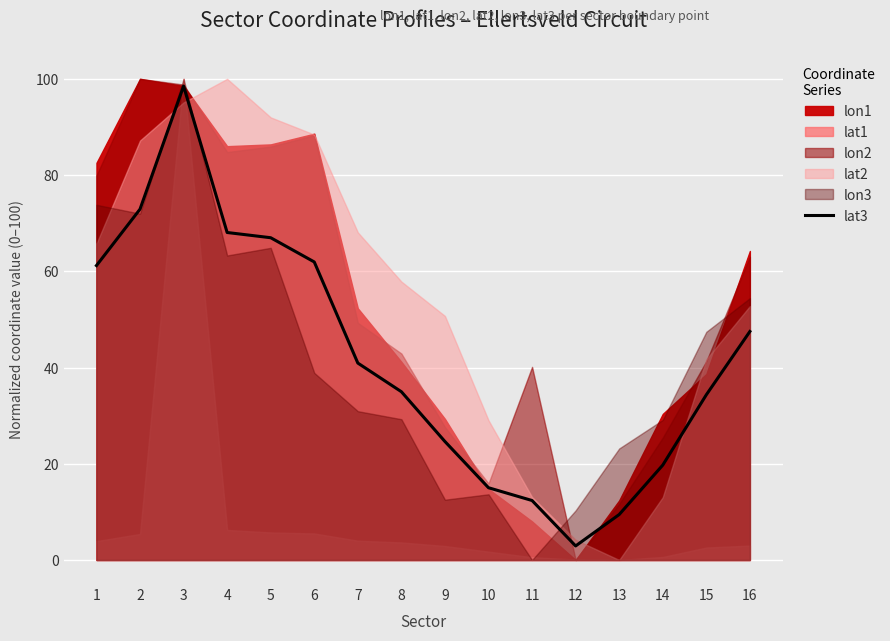

Reading left to right, extract all data points from this chart.

61.2	72.9	98.5	68.1	67.0	61.9	40.9	35.0	24.6	15.0	12.4	2.9	9.4	19.7	34.3	47.5